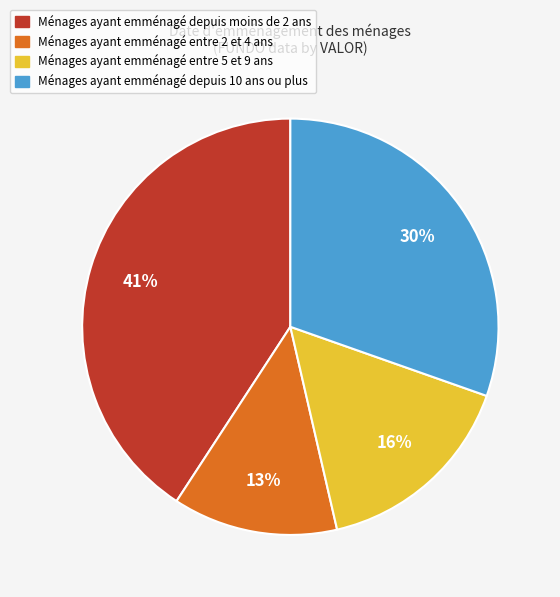

Is there a majority slice in this chart?

No